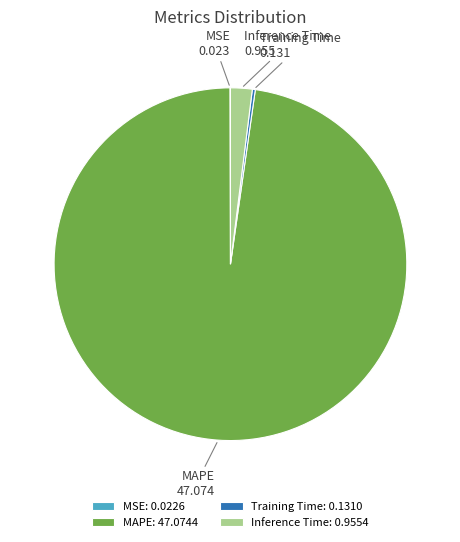

Is it true that Inference Time is 9% of the pie?

False